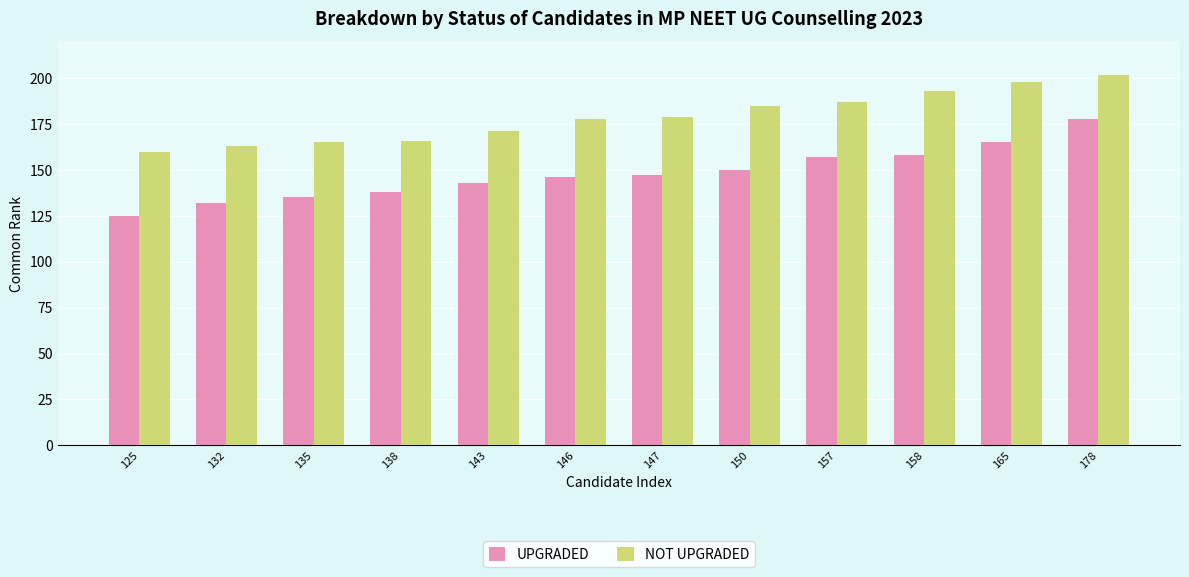

How many groups of bars are there?

12